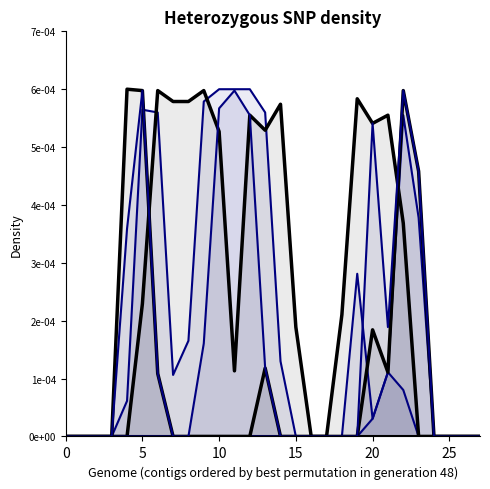

True or false: col_17 has a value of 0.0 at 12.

False